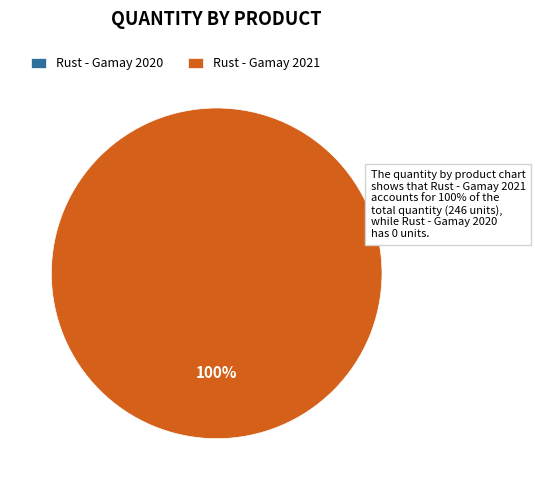

True or false: Rust - Gamay 2021 accounts for 99% of the total.

False